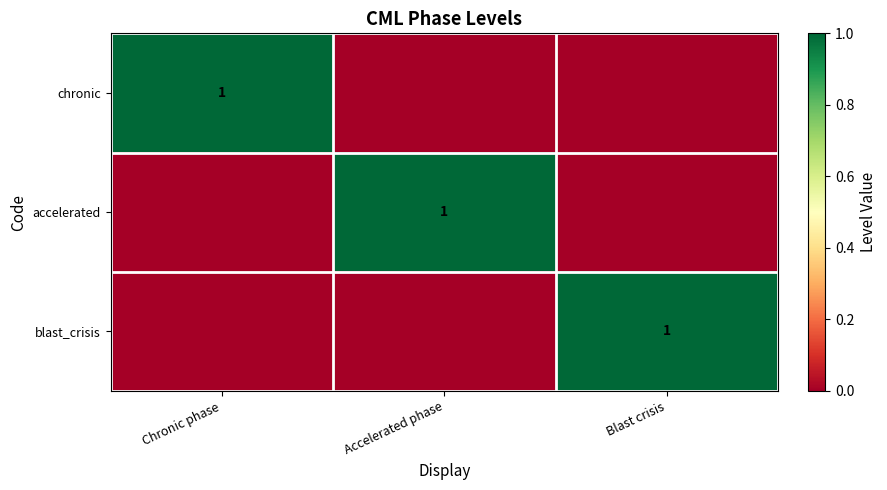

The accelerated series shows 1 at Accelerated phase. True or false?

True